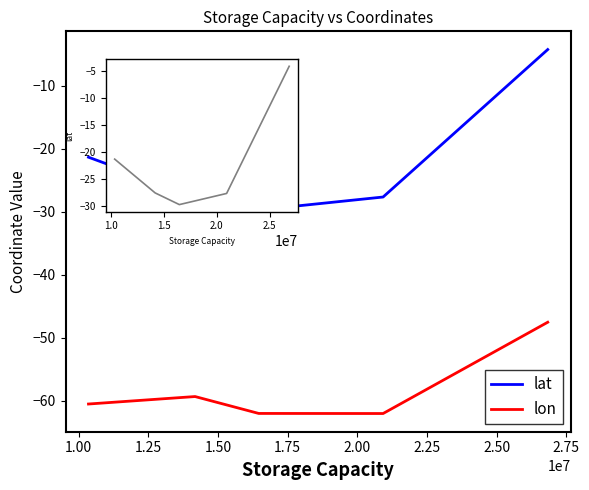

True or false: lon and lat intersect in this chart.

False